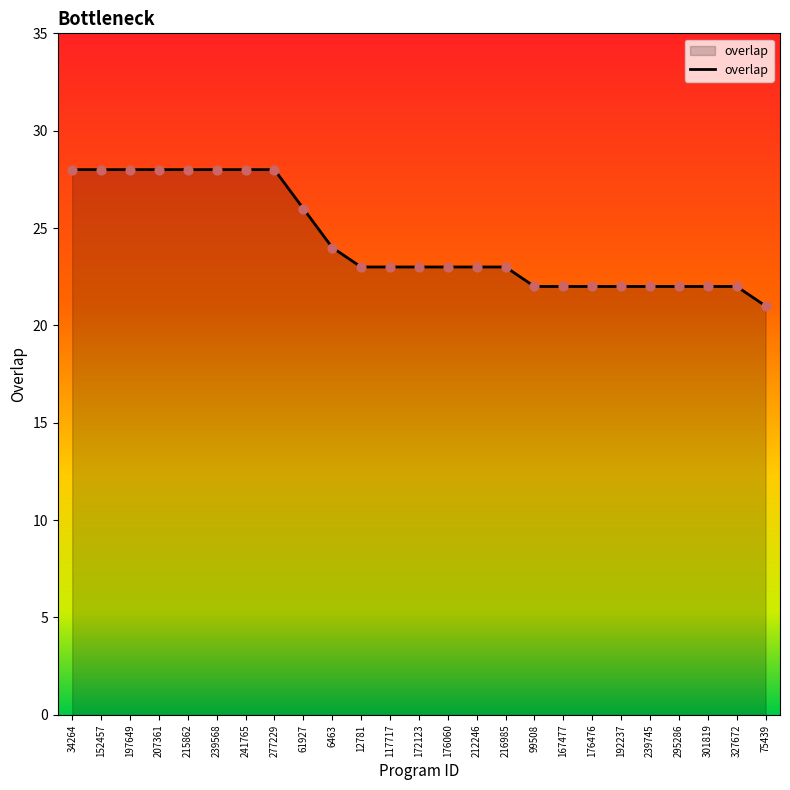

Between 117717 and 152457, which is larger?

152457